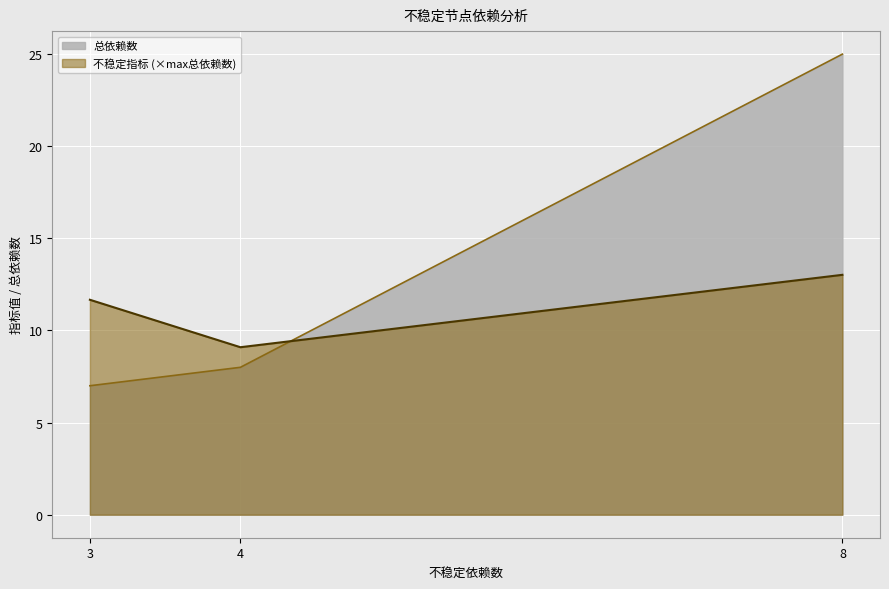

At how many categories does at least one series exceed 13?

1